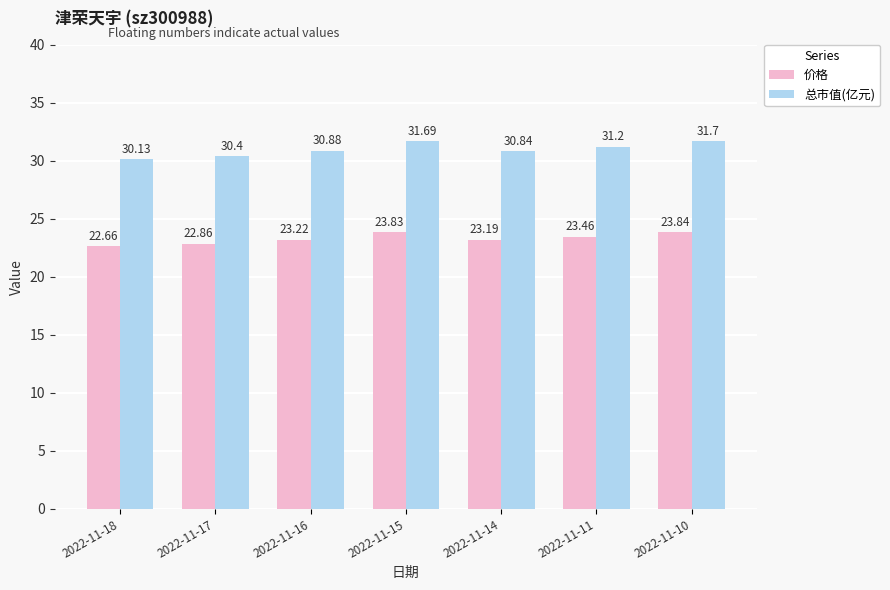

What is the difference between the 价格 values at 2022-11-18 and 2022-11-17?

0.2